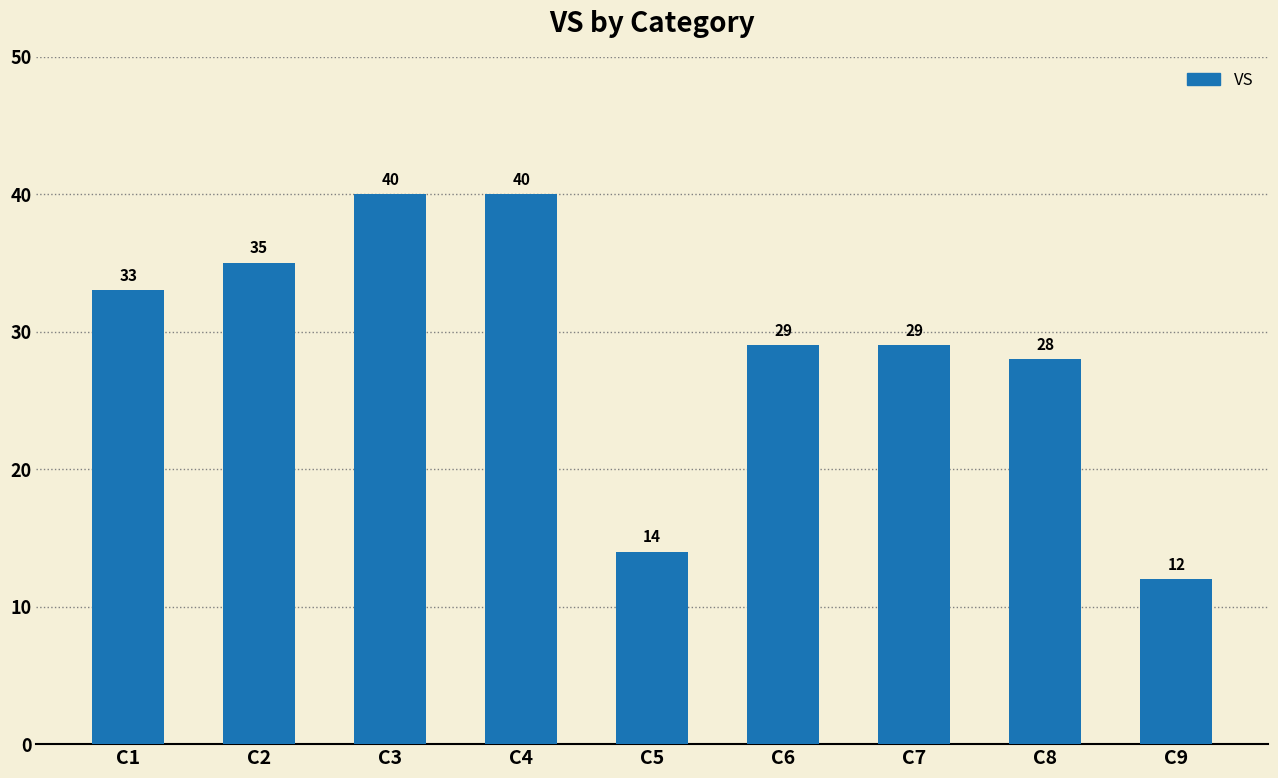

Where is the data nearest to the value 26?

C8